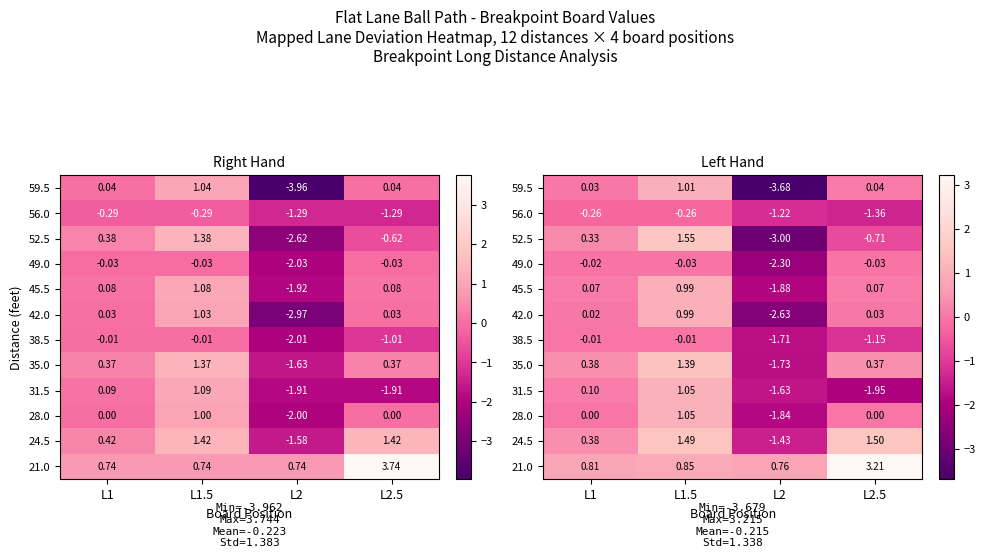

Reading right to left, transcribe all the data shown in this chart.

row_0: L2.5=0.0	L2=-3.7	L1.5=1.0	L1=0.0
row_1: L2.5=-1.4	L2=-1.2	L1.5=-0.3	L1=-0.3
row_2: L2.5=-0.7	L2=-3.0	L1.5=1.5	L1=0.3
row_3: L2.5=-0.0	L2=-2.3	L1.5=-0.0	L1=-0.0
row_4: L2.5=0.1	L2=-1.9	L1.5=1.0	L1=0.1
row_5: L2.5=0.0	L2=-2.6	L1.5=1.0	L1=0.0
row_6: L2.5=-1.1	L2=-1.7	L1.5=-0.0	L1=-0.0
row_7: L2.5=0.4	L2=-1.7	L1.5=1.4	L1=0.4
row_8: L2.5=-2.0	L2=-1.6	L1.5=1.0	L1=0.1
row_9: L2.5=0.0	L2=-1.8	L1.5=1.1	L1=0.0
row_10: L2.5=1.5	L2=-1.4	L1.5=1.5	L1=0.4
row_11: L2.5=3.2	L2=0.8	L1.5=0.9	L1=0.8